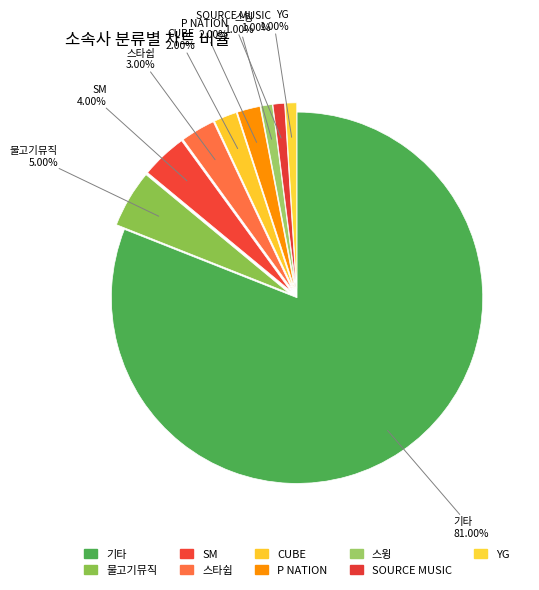

Count the number of slices in the pie.

9